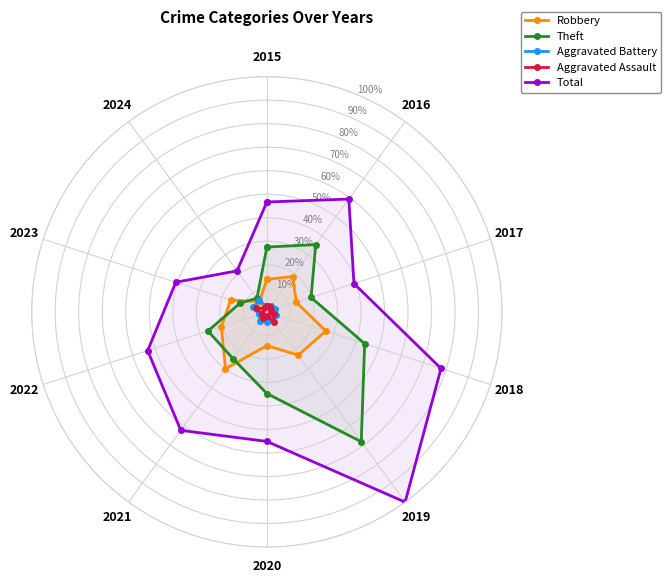

True or false: Robbery has a value of 0.2 at 2019.

True